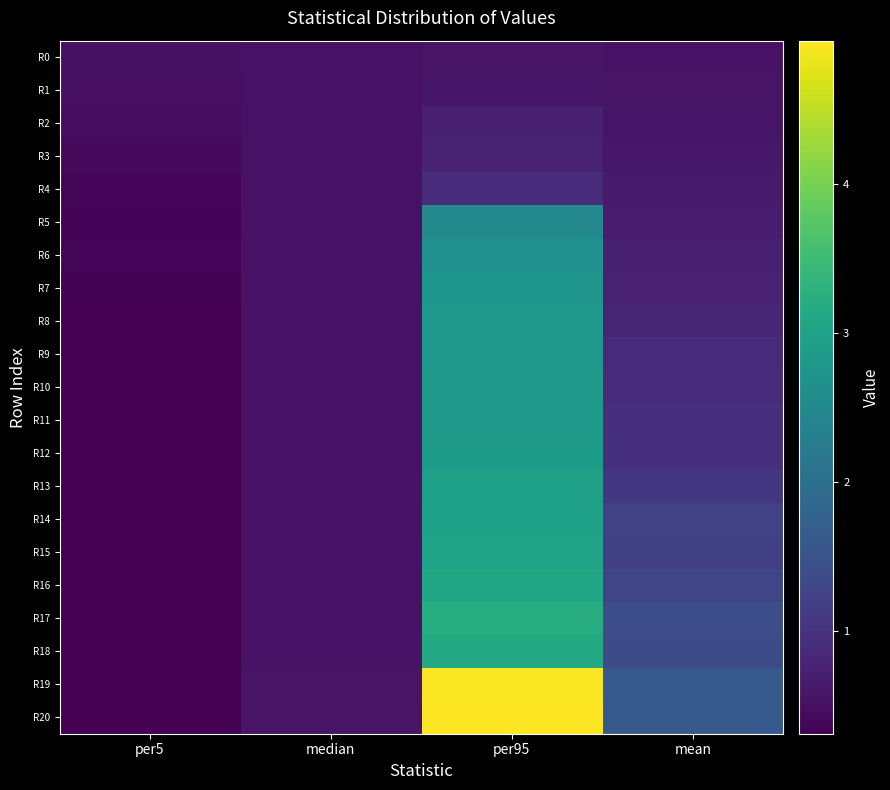

Which series has the largest range (max minus min)?

R20